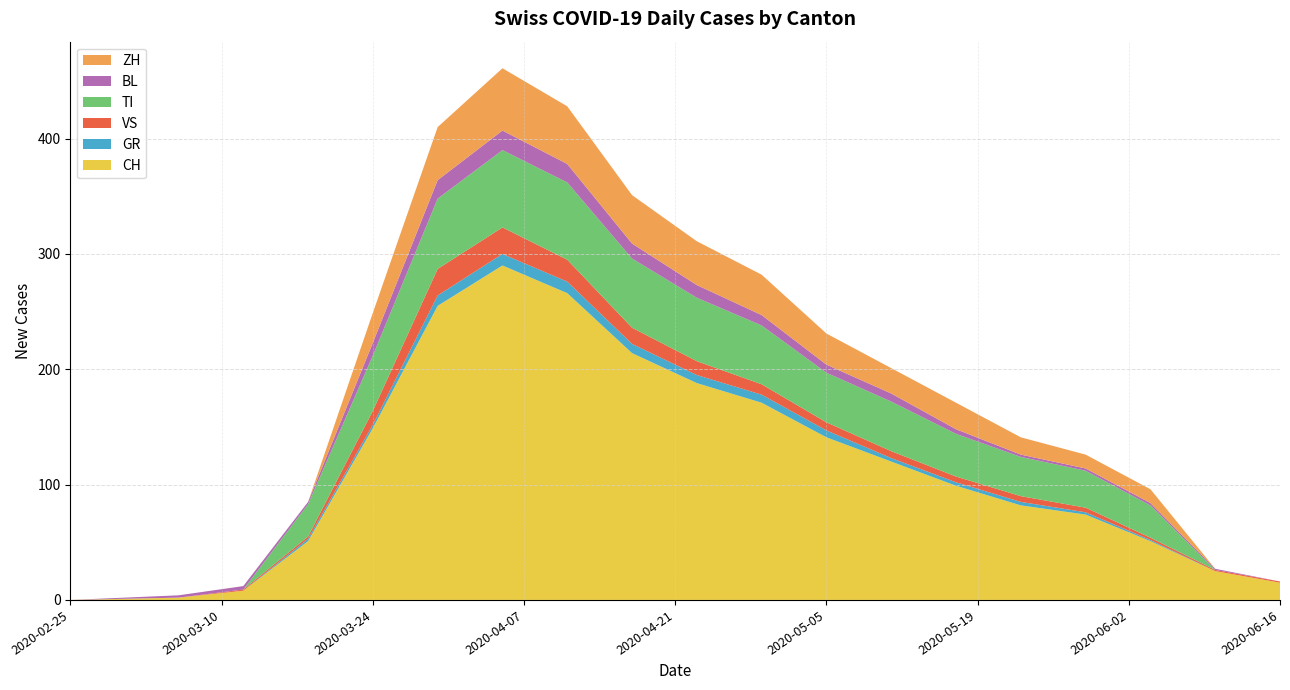

Reading left to right, extract all data points from this chart.

CH: 0	2	8	51	149	255	290	266	214	188	171	141	120	99	82	74	51	25	15
GR: 0	0	0	2	3	9	10	10	8	7	7	6	3	3	3	2	1	0	0
VS: 0	0	1	2	12	23	23	19	14	12	9	7	6	5	5	4	2	1	1
TI: 0	0	0	28	48	61	67	67	60	55	51	43	43	37	34	32	28	0	0
BL: 0	2	3	2	11	16	17	16	13	11	9	7	7	4	2	2	2	1	0
ZH: 0	0	0	0	26	46	54	50	42	38	35	27	22	23	15	12	12	0	0